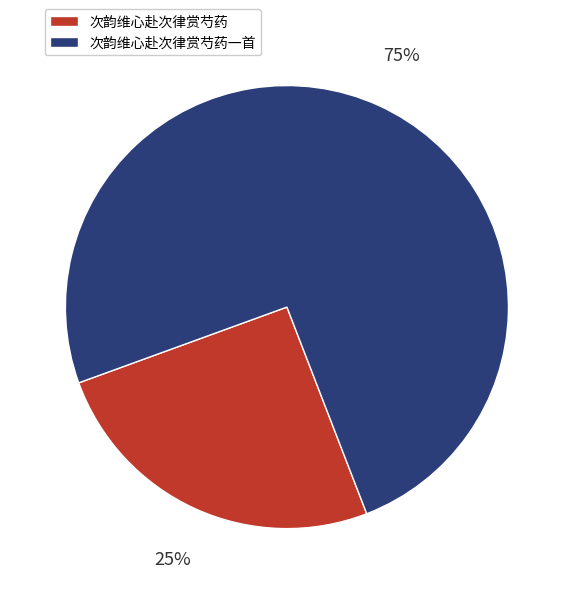

To the nearest percent, what is the average slice percentage?

50%